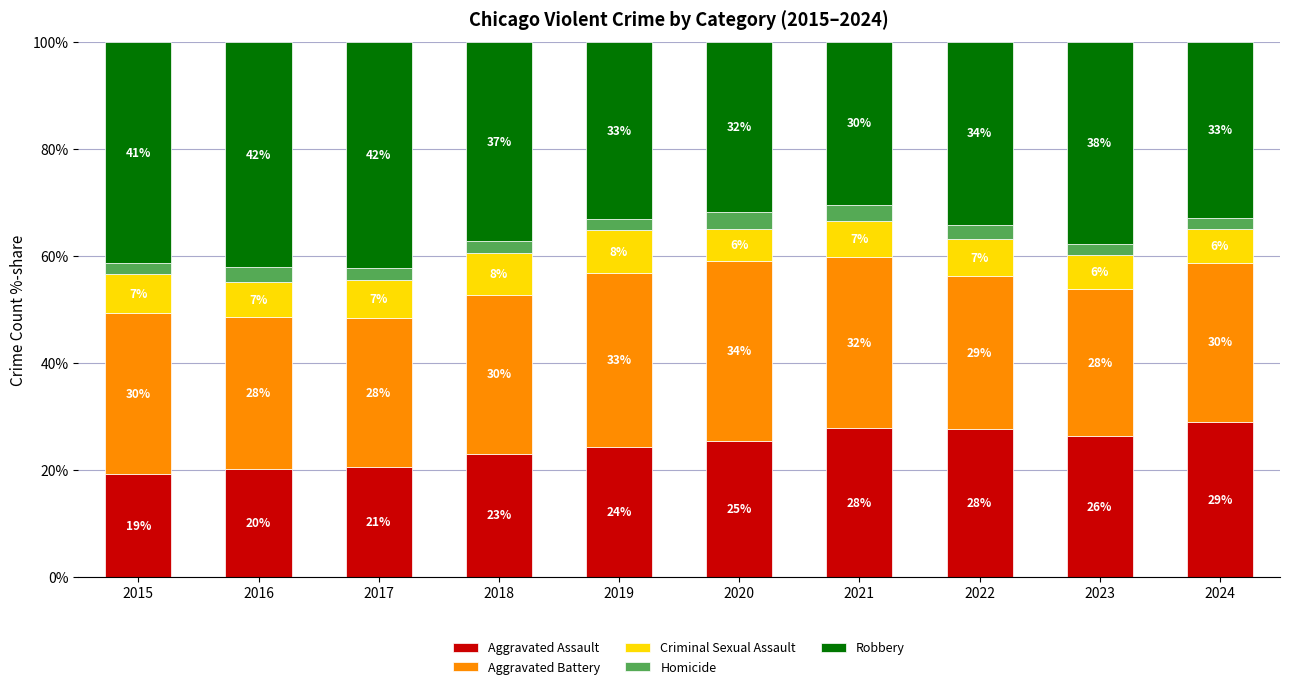

What is the approximate value of Aggravated Assault at 2015?

19.2